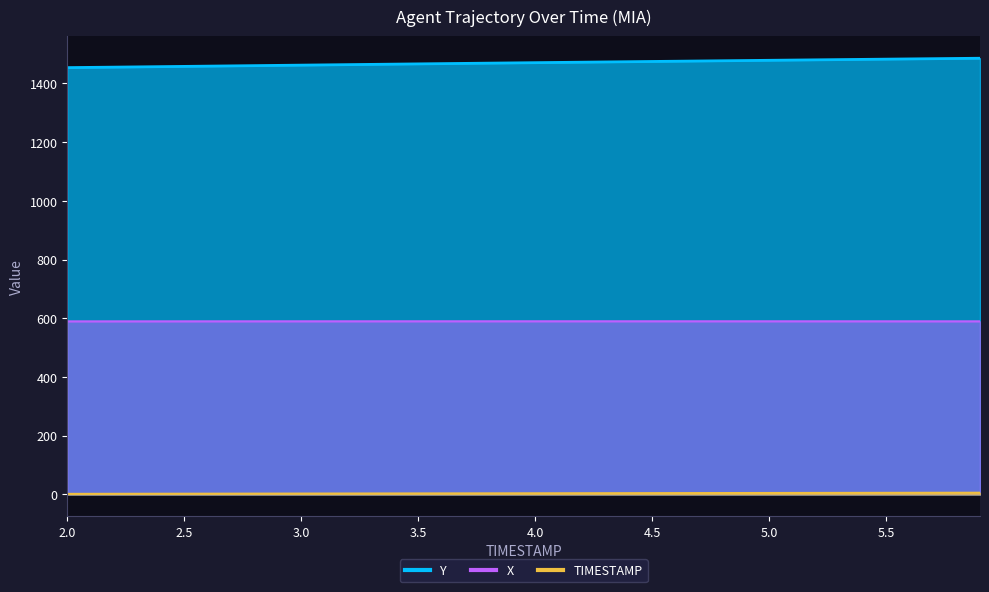

What is the label of the 35th point from the right?

2.5